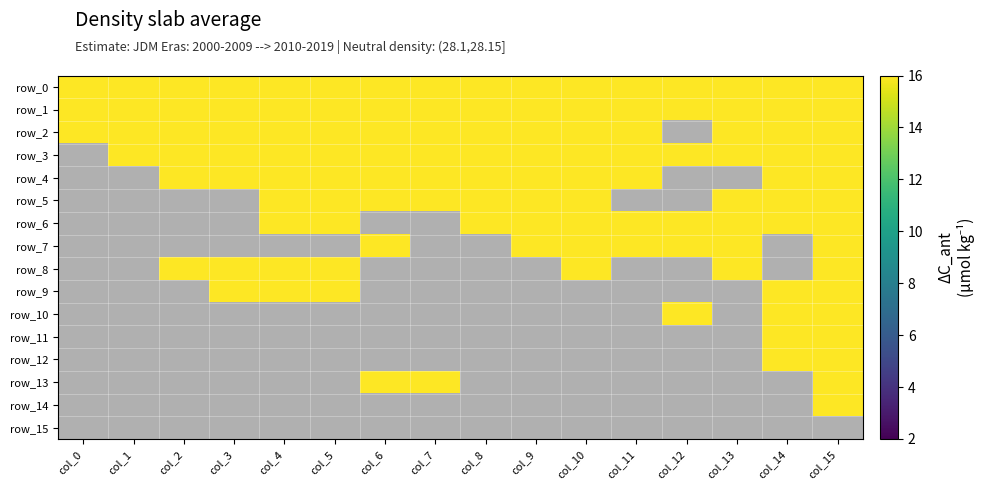

How many series are shown in this chart?

16